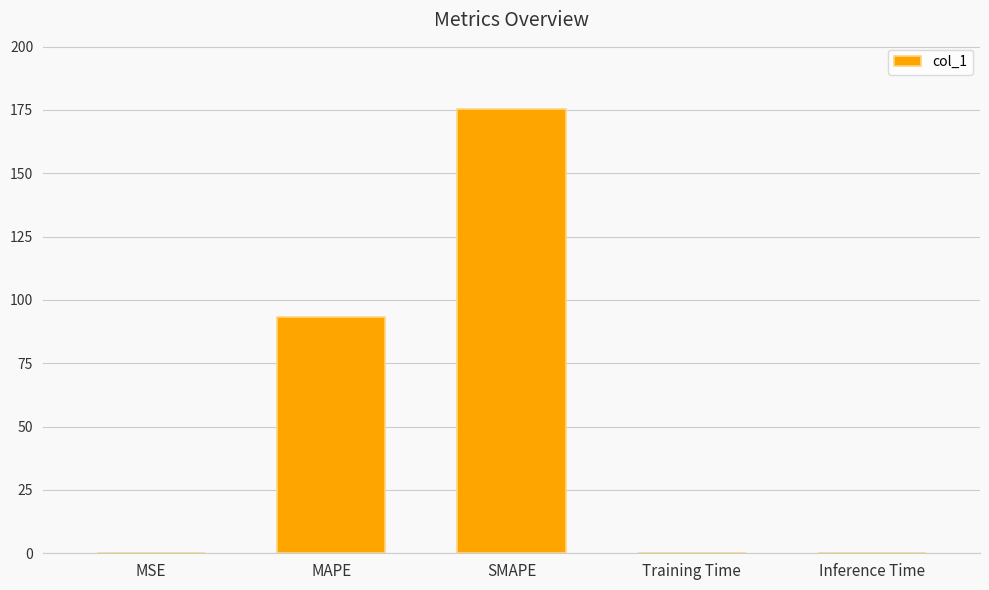

What is the maximum value shown in the chart?

175.2